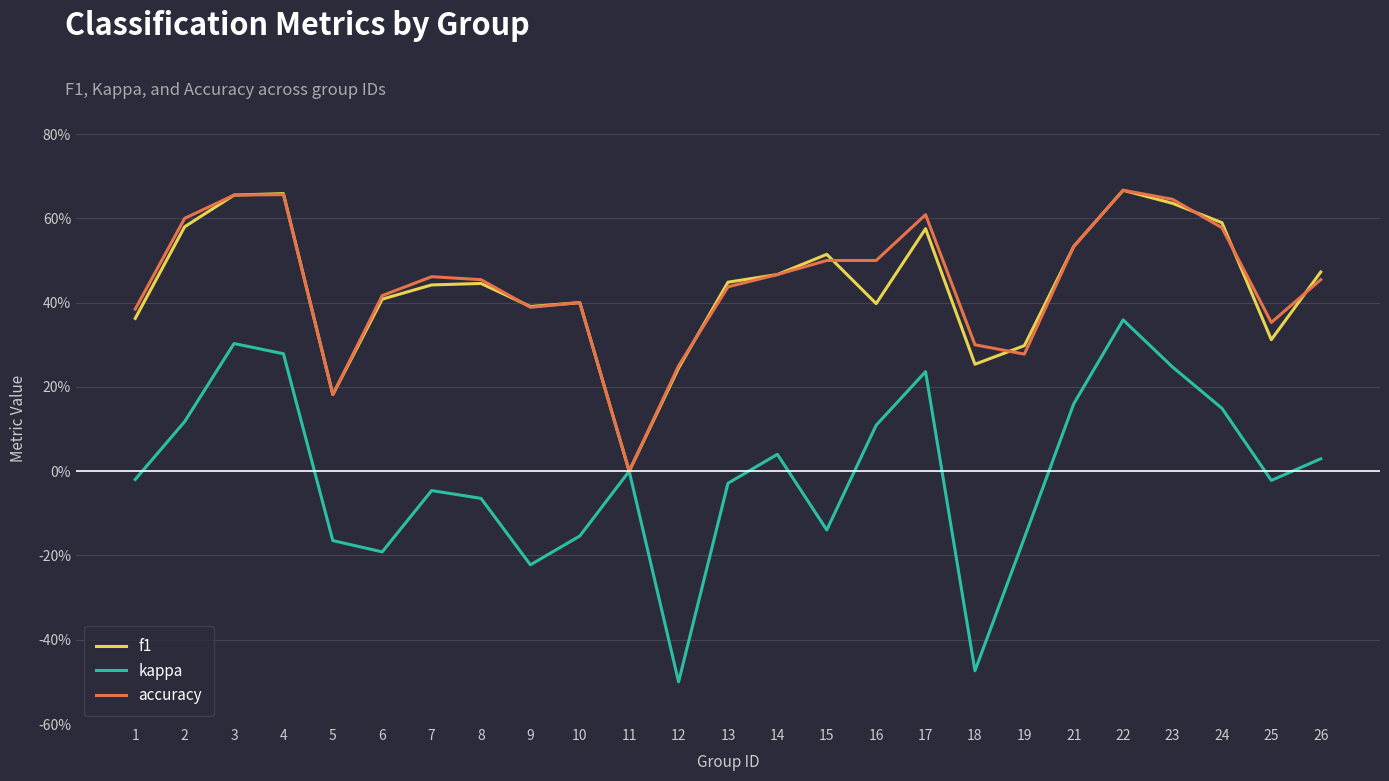

Does the chart have visible grid lines?

Yes